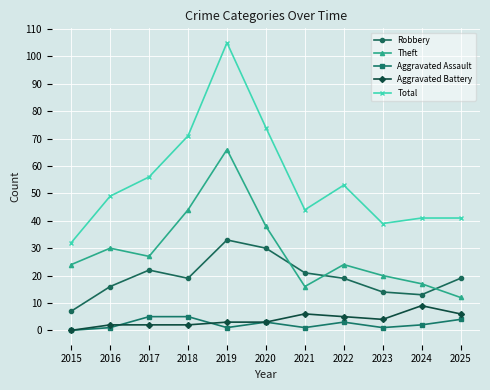

What is the spread (max minus min) of values at 2020?

71